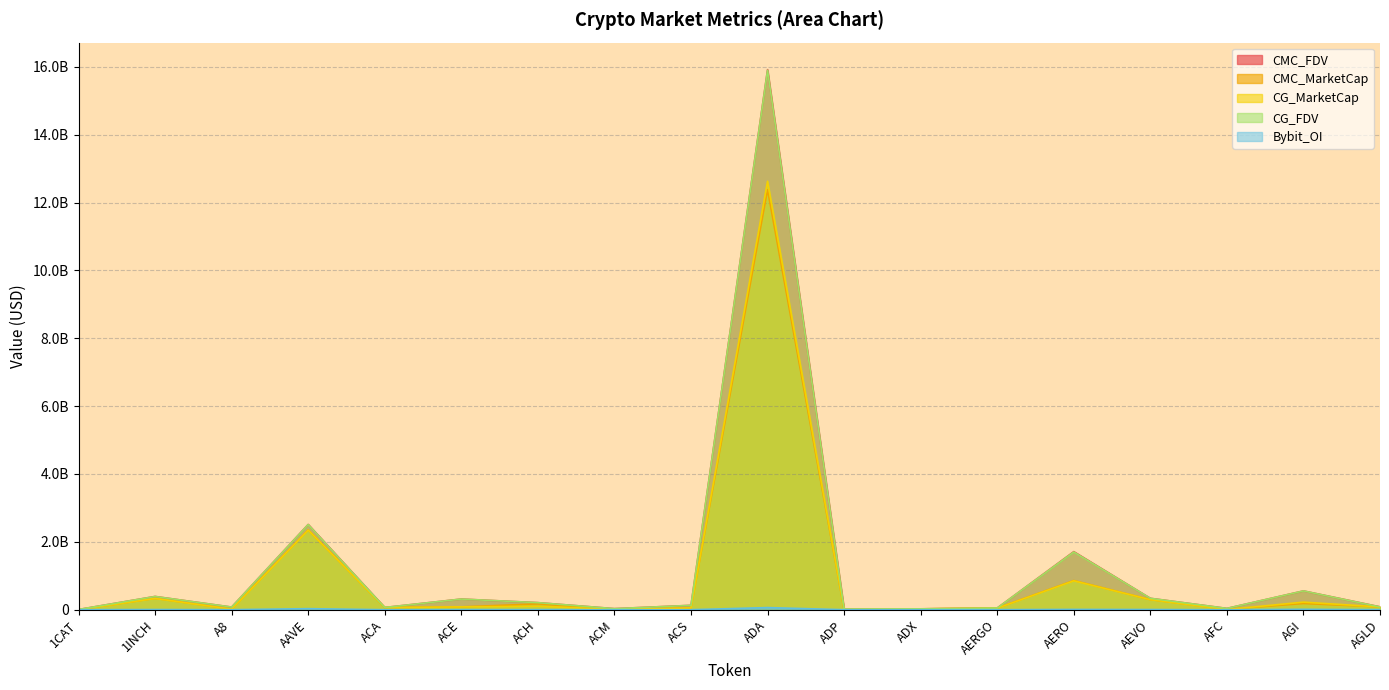

Between AGLD and ADP, which is larger?

AGLD